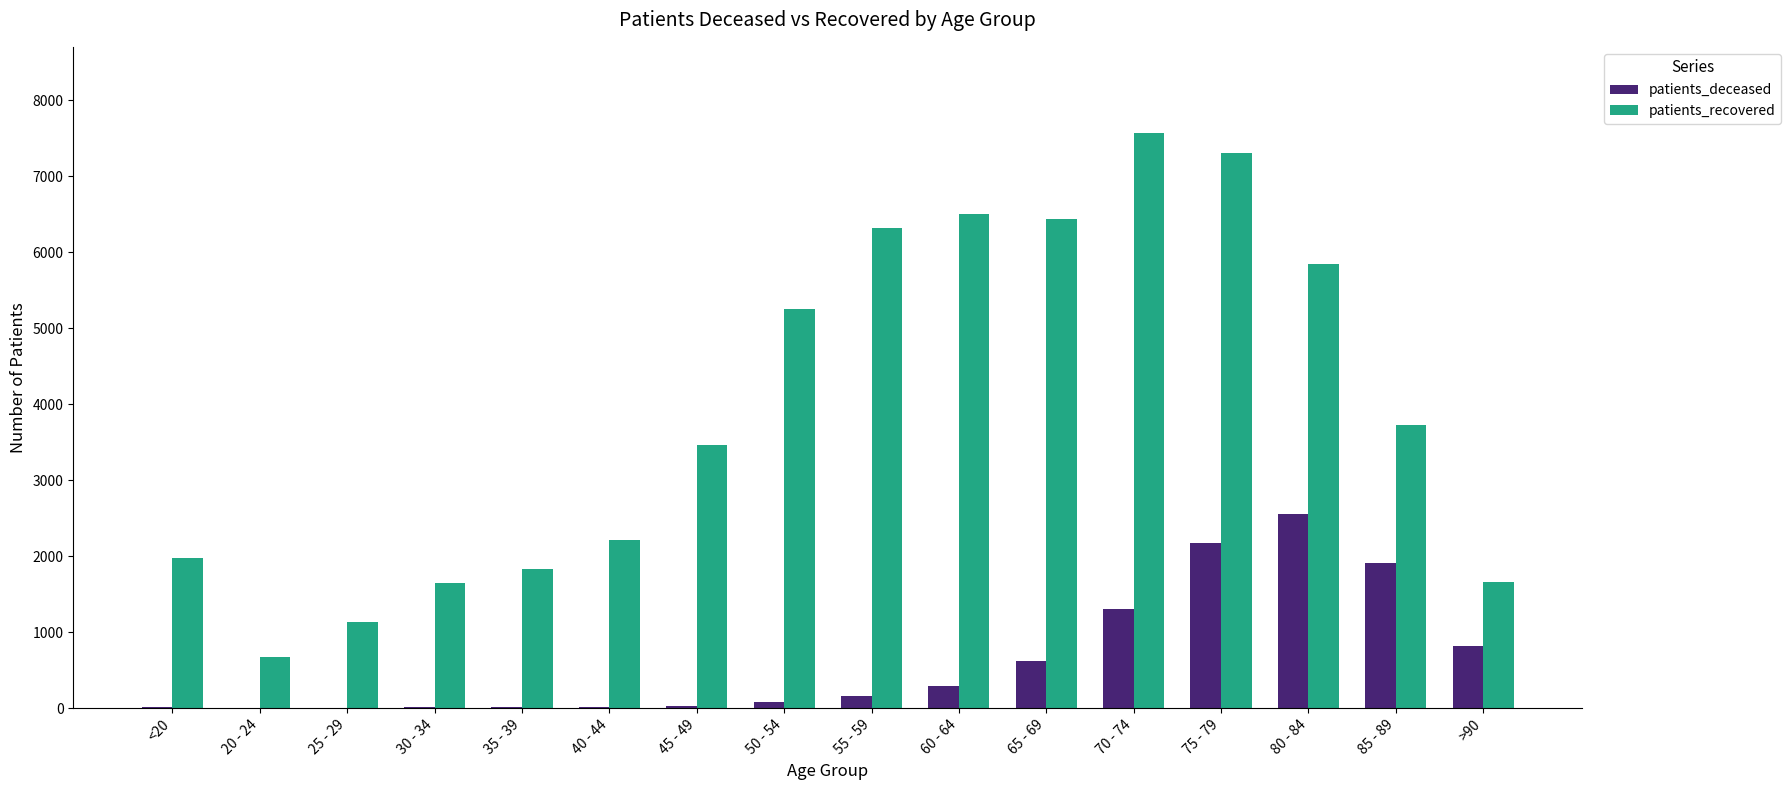

Which series has the largest total across all categories?

patients_recovered